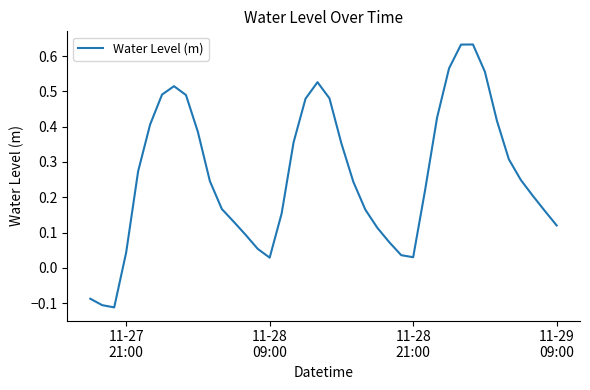

What is the difference between the maximum and minimum values?

0.7